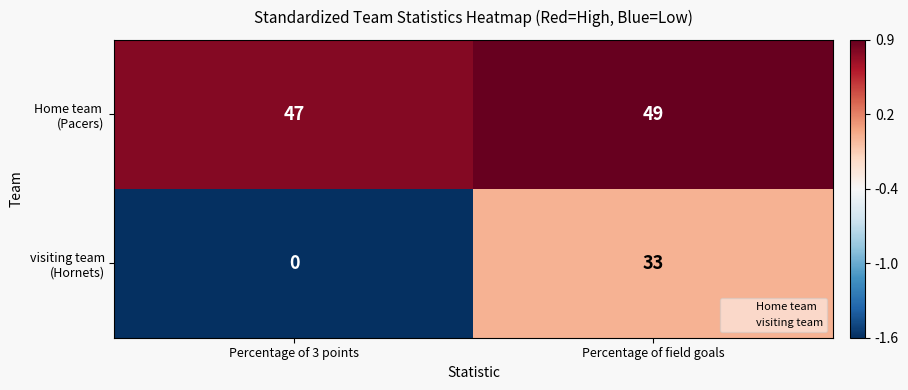

What is the spread (max minus min) of values at Percentage of field goals?

16